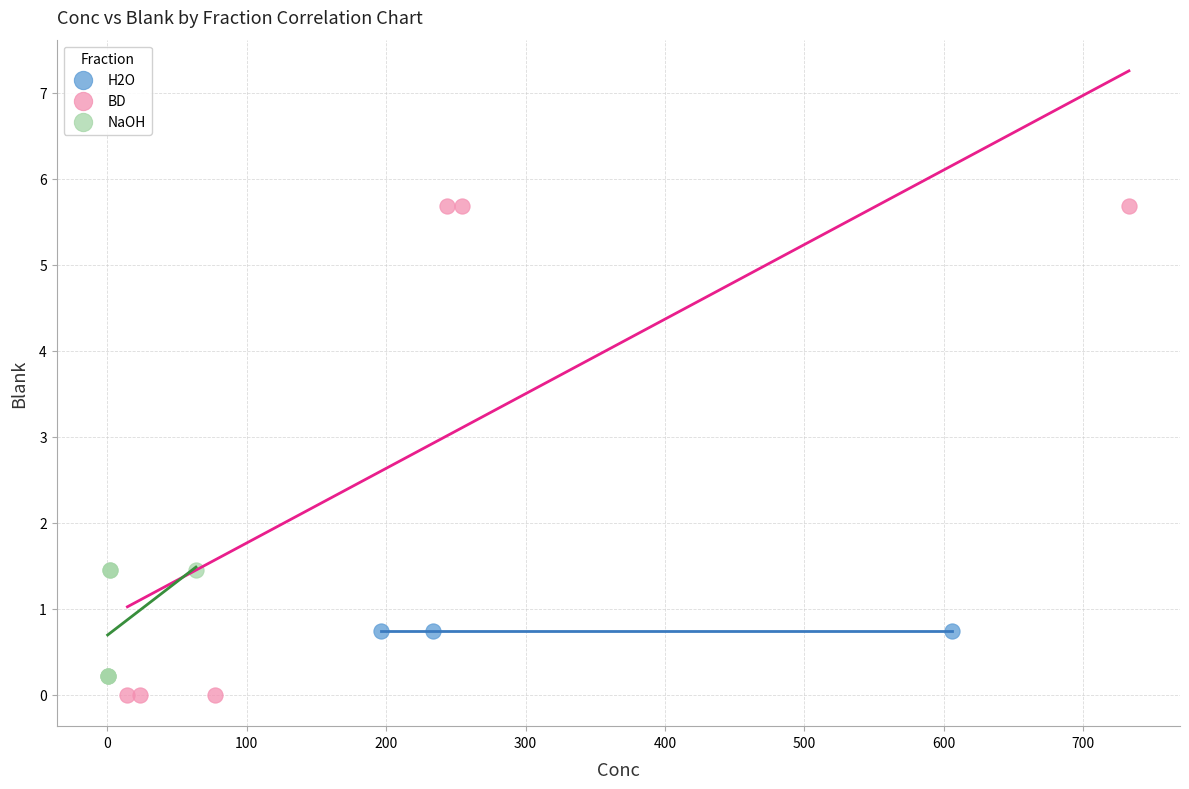

Which series contains the highest Y value?

BD